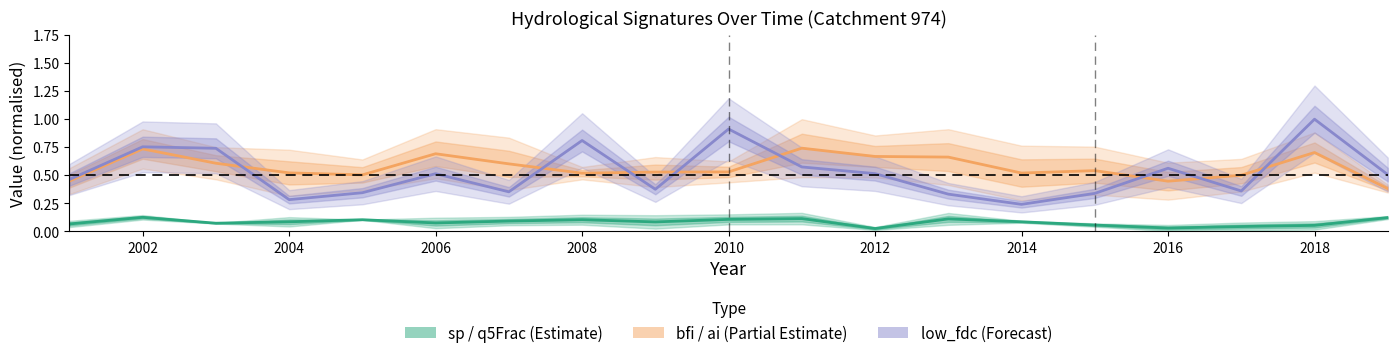

How many distinct data groups are displayed?

3